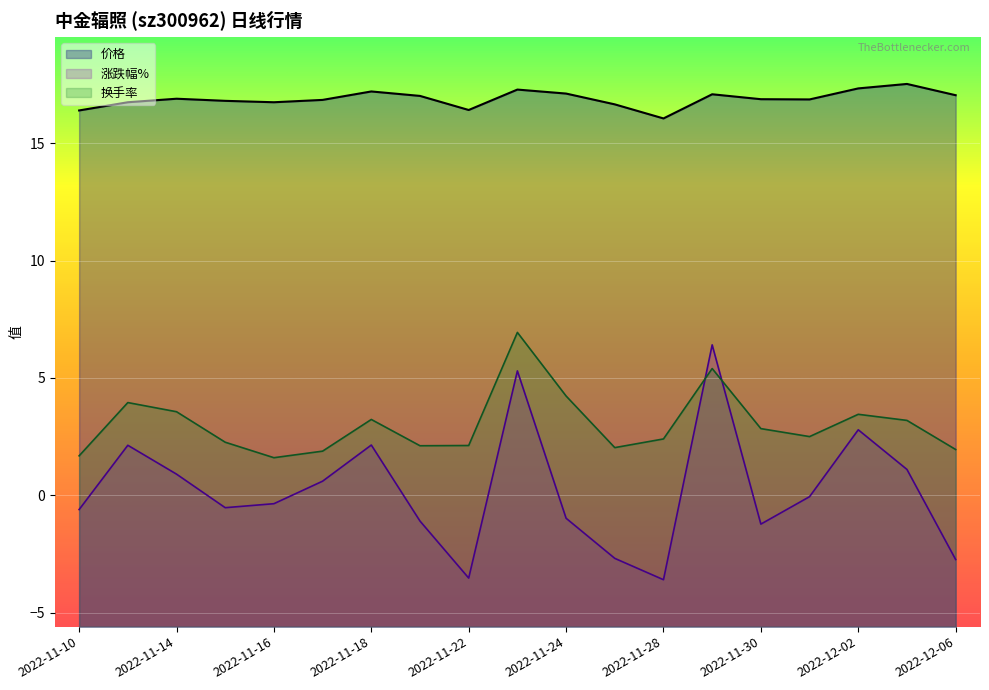

Reading left to right, transcribe all the data shown in this chart.

涨跌幅%: 2022-11-10=-0.6	2022-11-11=2.1	2022-11-14=0.9	2022-11-15=-0.5	2022-11-16=-0.4	2022-11-17=0.6	2022-11-18=2.1	2022-11-21=-1.1	2022-11-22=-3.5	2022-11-23=5.3	2022-11-24=-1.0	2022-11-25=-2.7	2022-11-28=-3.6	2022-11-29=6.4	2022-11-30=-1.2	2022-12-01=-0.1	2022-12-02=2.8	2022-12-05=1.1	2022-12-06=-2.7
价格: 2022-11-10=16.4	2022-11-11=16.8	2022-11-14=16.9	2022-11-15=16.8	2022-11-16=16.8	2022-11-17=16.9	2022-11-18=17.2	2022-11-21=17.0	2022-11-22=16.4	2022-11-23=17.3	2022-11-24=17.1	2022-11-25=16.7	2022-11-28=16.1	2022-11-29=17.1	2022-11-30=16.9	2022-12-01=16.9	2022-12-02=17.3	2022-12-05=17.5	2022-12-06=17.1
换手率: 2022-11-10=1.7	2022-11-11=4.0	2022-11-14=3.6	2022-11-15=2.3	2022-11-16=1.6	2022-11-17=1.9	2022-11-18=3.2	2022-11-21=2.1	2022-11-22=2.1	2022-11-23=6.9	2022-11-24=4.2	2022-11-25=2.0	2022-11-28=2.4	2022-11-29=5.4	2022-11-30=2.8	2022-12-01=2.5	2022-12-02=3.5	2022-12-05=3.2	2022-12-06=1.9